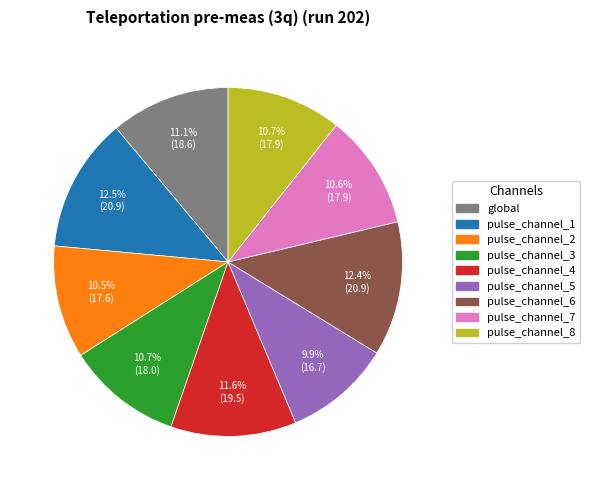

To the nearest percent, what percentage of the pie is pulse_channel_7?

11%